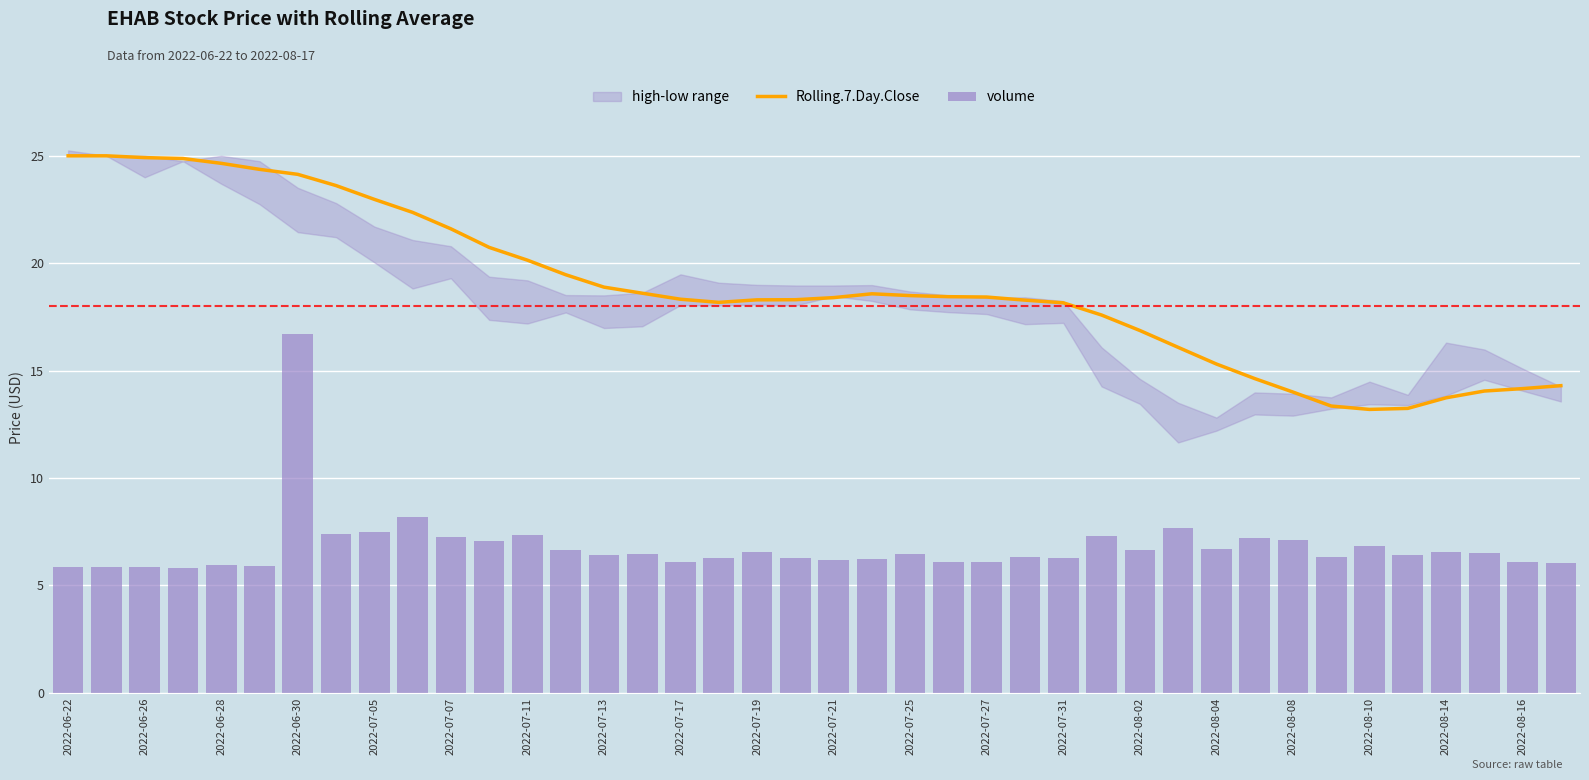

What is the maximum value for Rolling.7.Day.Close?

25.0